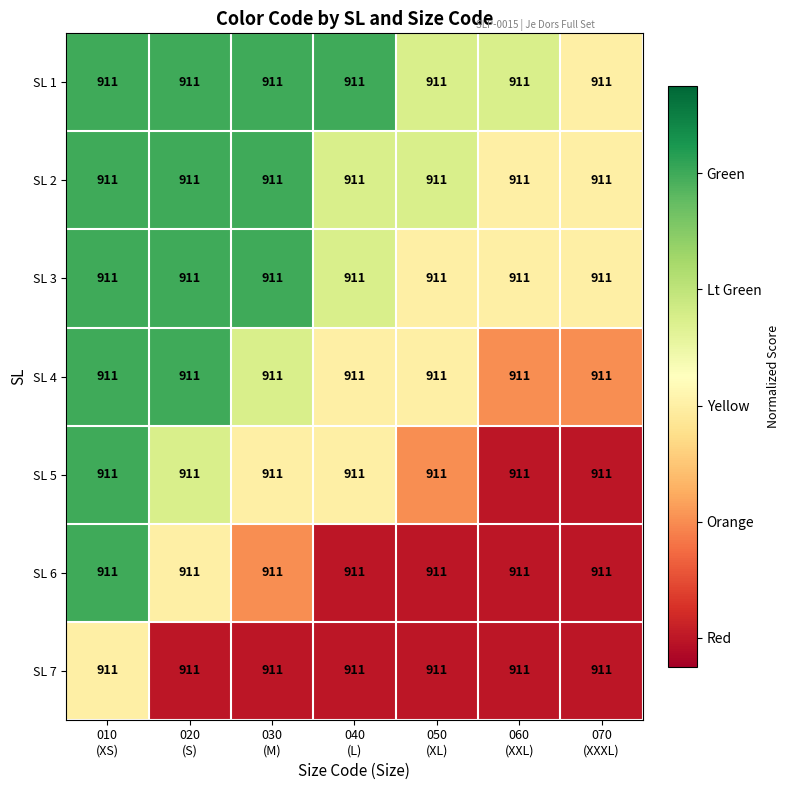

At which category is the sum across all series the highest?

010
(XS)